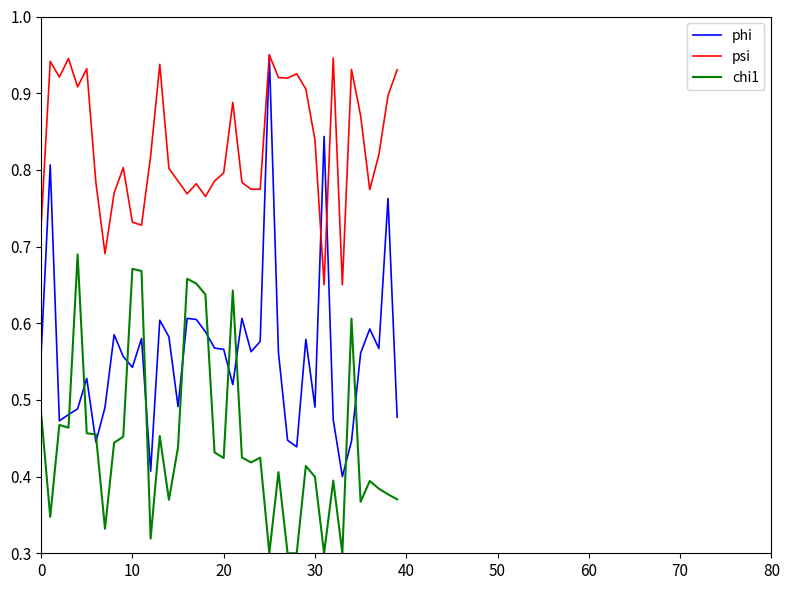

List the series in order of their overall mean, lowest first.

chi1, phi, psi